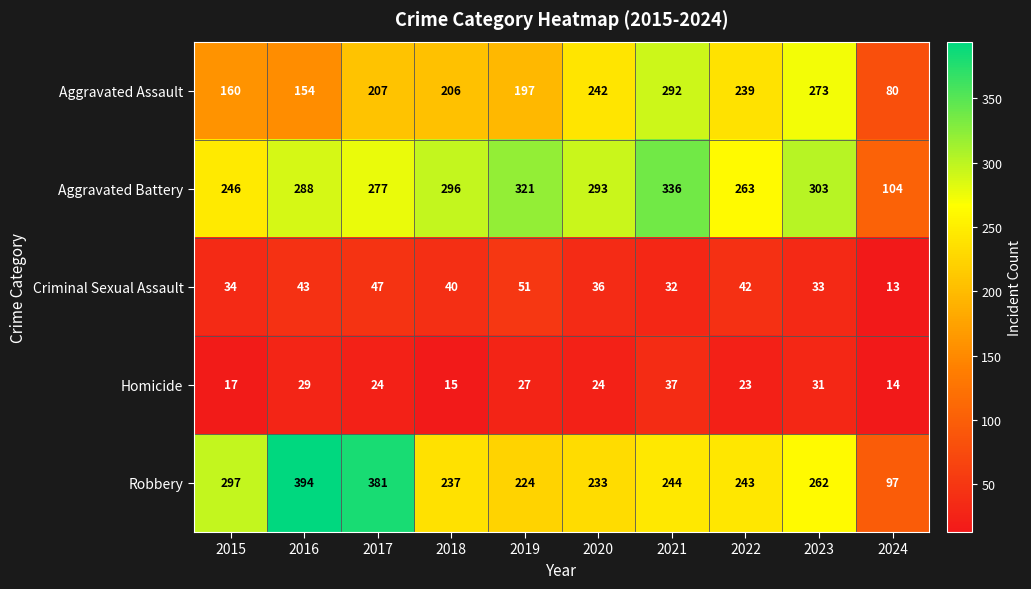

Which series has the largest total across all categories?

Aggravated Battery